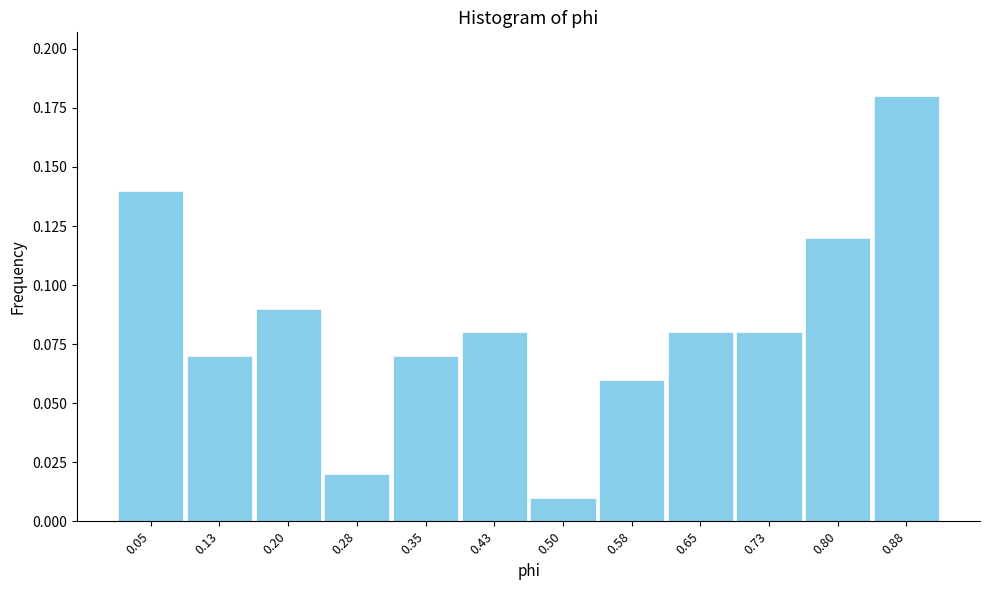

At which label is the value closest to 0?

0.50